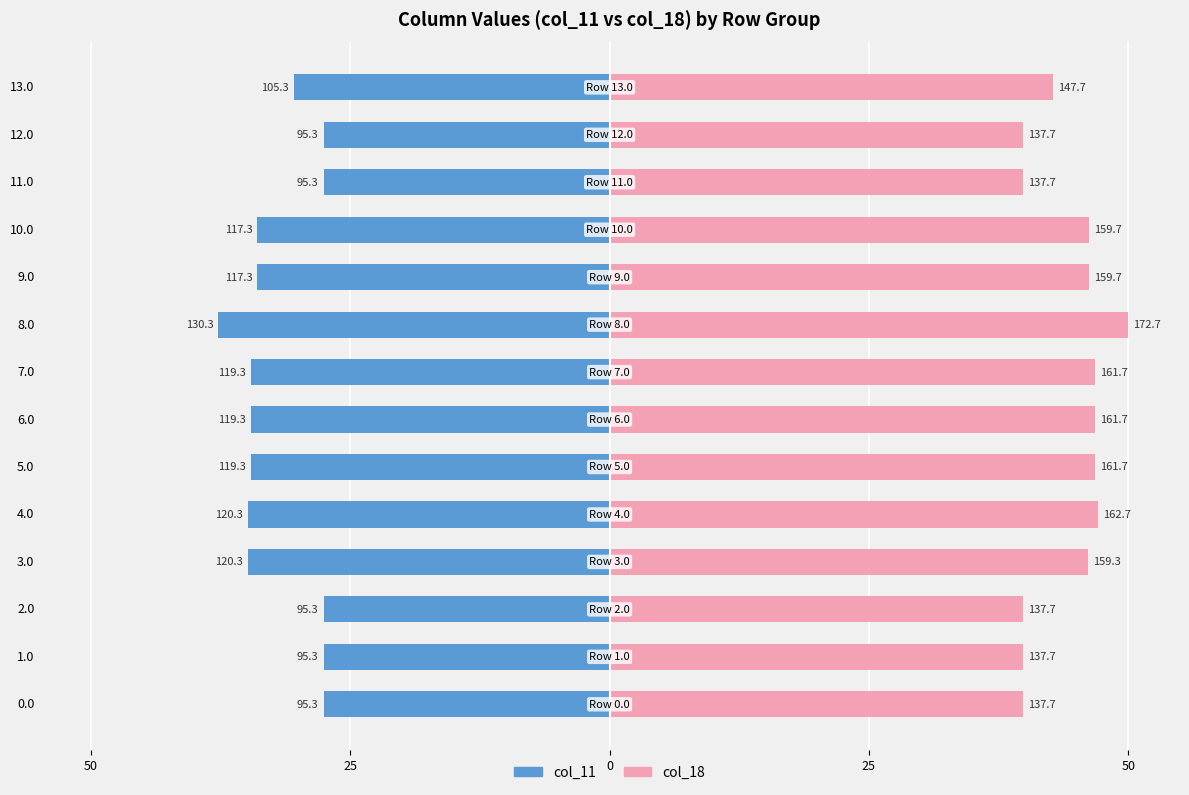

Rank the series at 0 from lowest to highest value.

col_11, col_18